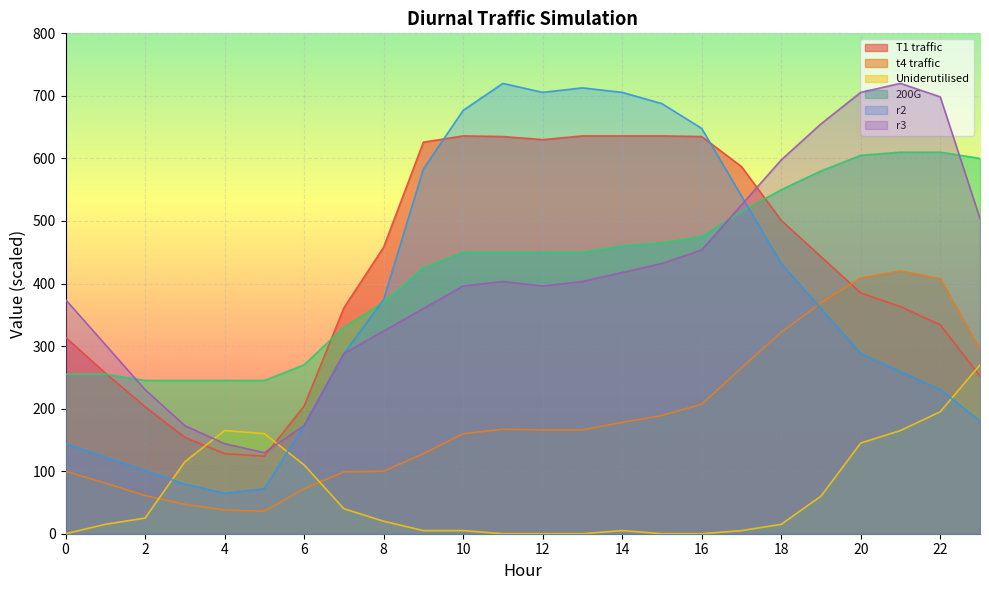

Rank the series at 11 from lowest to highest value.

Uniderutilised, t4 traffic, r3, 200G, T1 traffic, r2